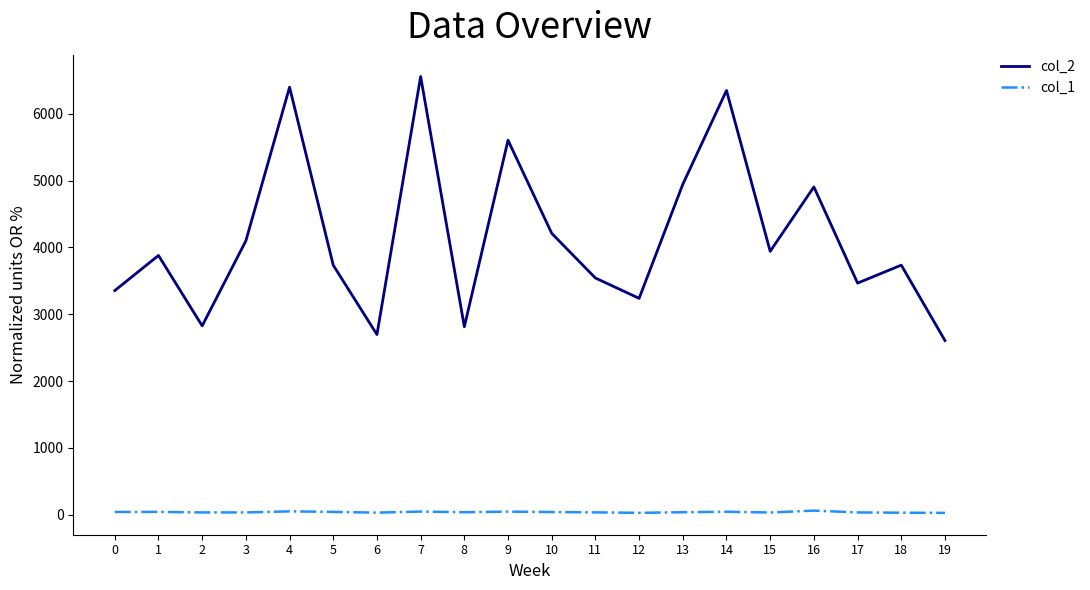

True or false: col_1 and col_2 cross at least once.

False